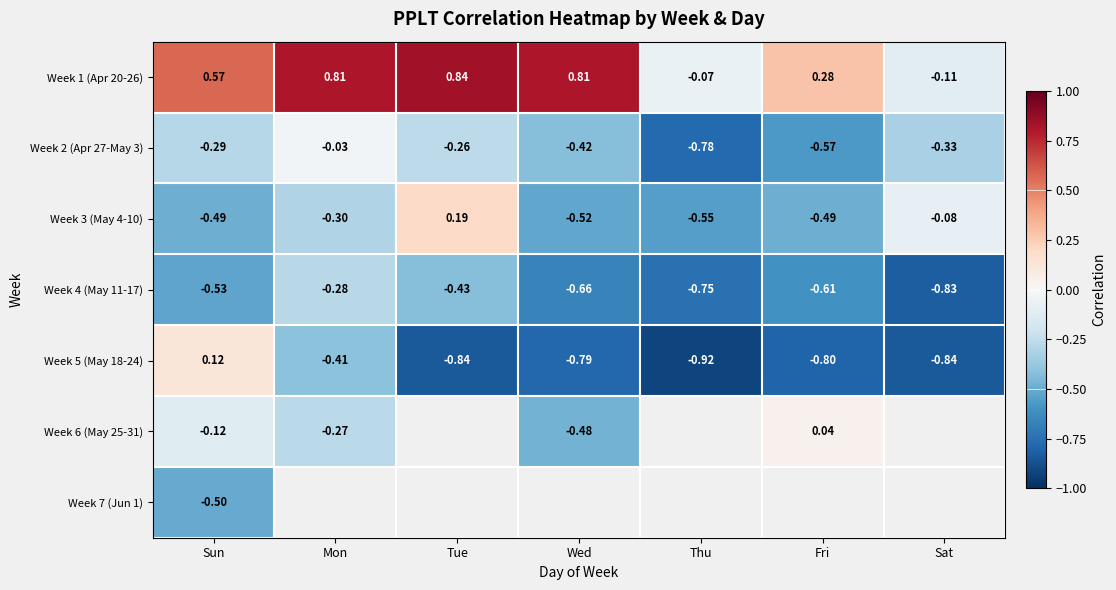

The Week 4 (May 11-17) series shows -1.1 at Thu. True or false?

False